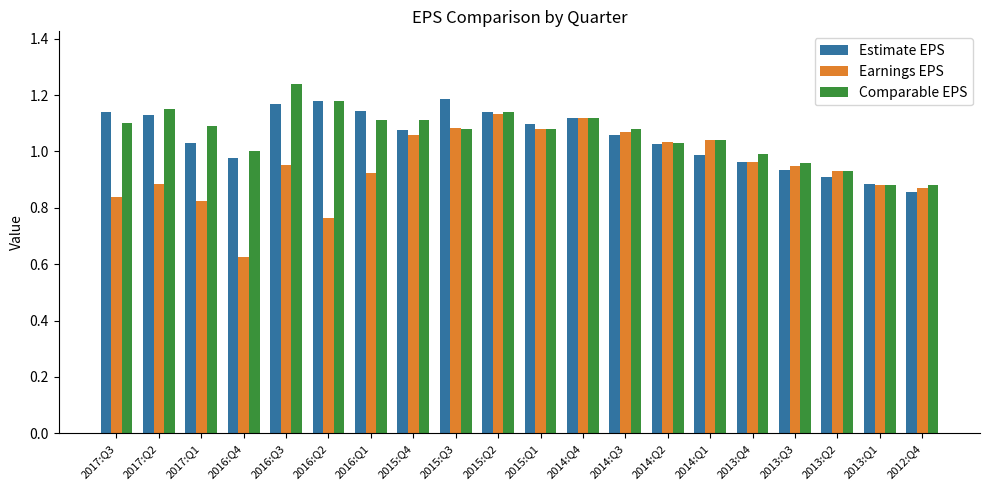

What is the difference between the Earnings EPS values at 2013:Q2 and 2015:Q1?

0.1